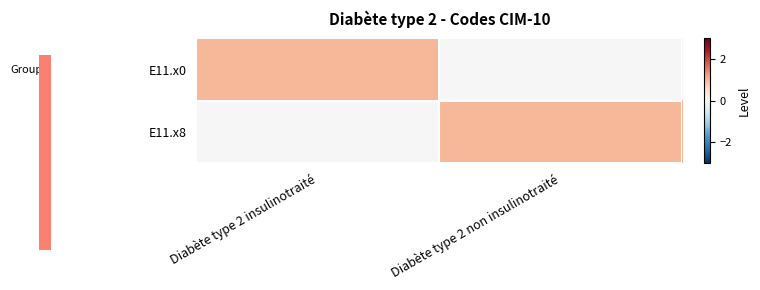

What is the spread (max minus min) of values at Diabète type 2 insulinotraité?

1